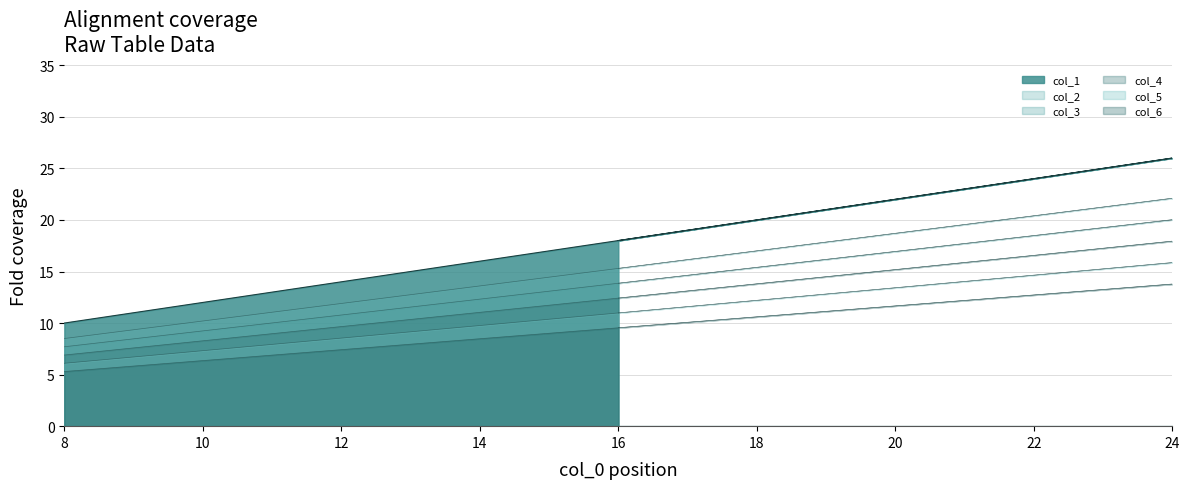

What is the label of the 8th point from the right?

24